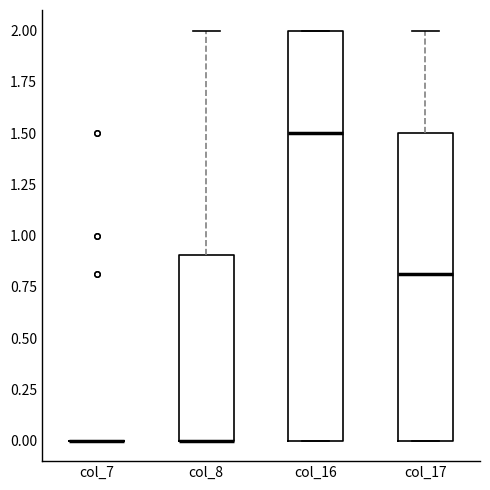

Reading left to right, transcribe this box plot: for each box, give where its median line is, the range the box spans, and where its two whiskers end, as read against the y-axis. The values are not printed on the chart, so give them approximately, as read against the axis.

col_7: box collapsed to a line at 0.0, whiskers 0.0 to 0.0
col_8: median 0.0 (drawn on the box's lower edge), box 0.0 to 0.9, whiskers 0.0 to 2.0
col_16: median 1.5, box 0.0 to 2.0, whiskers 0.0 to 2.0
col_17: median 0.8, box 0.0 to 1.5, whiskers 0.0 to 2.0